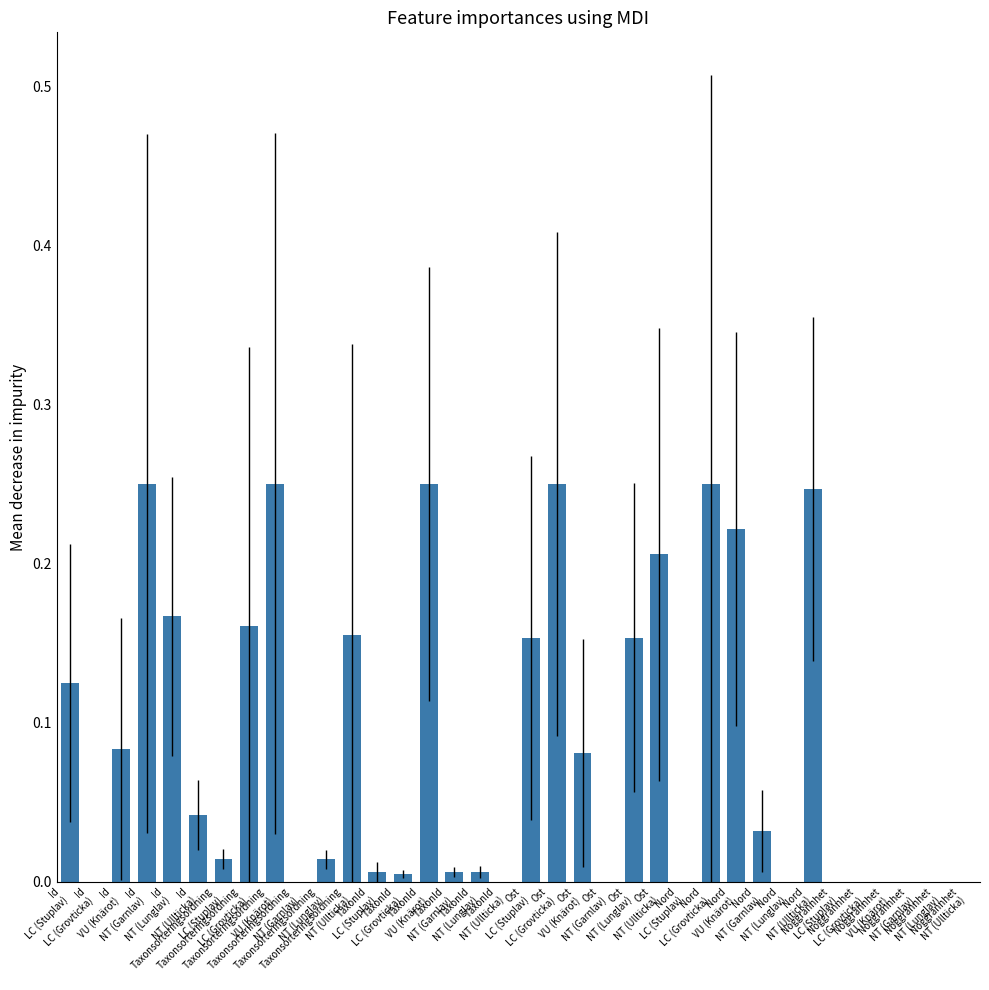

What is the sum of all values?

3.1